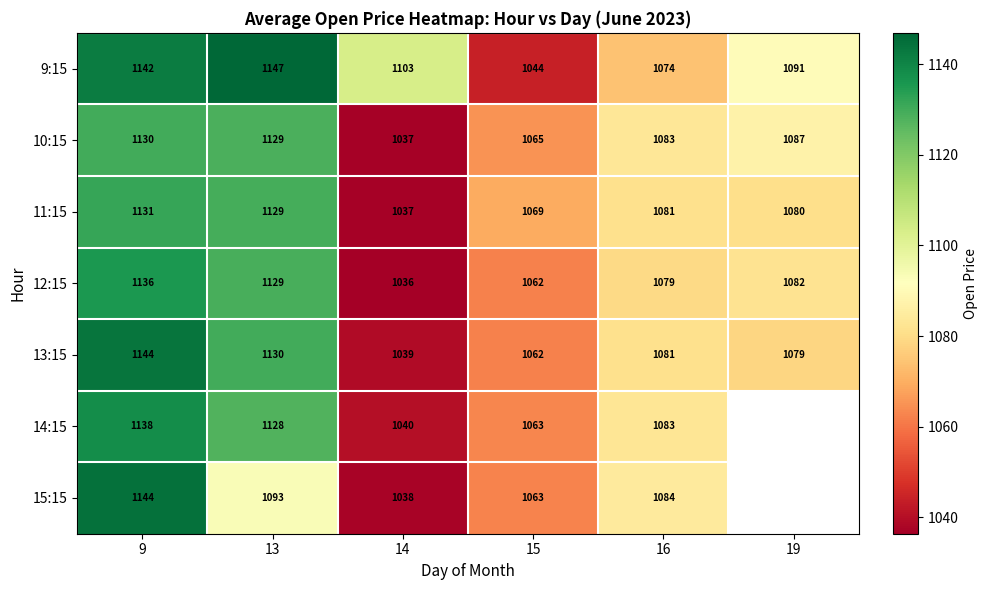

Is the value of 13:15 at 14 greater than the value of 11:15 at 13?

No